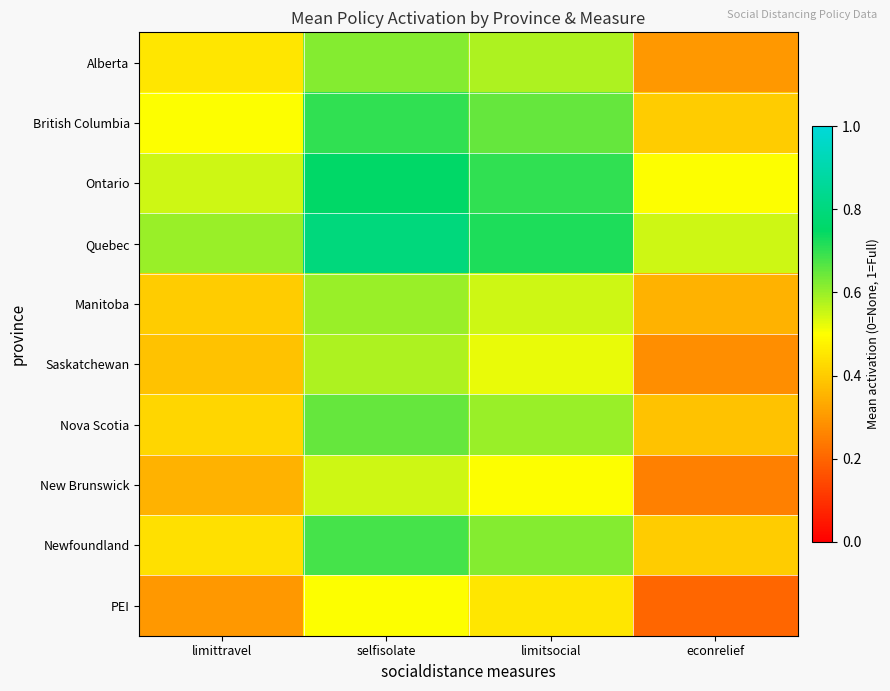

At which category is the sum across all series the highest?

selfisolate